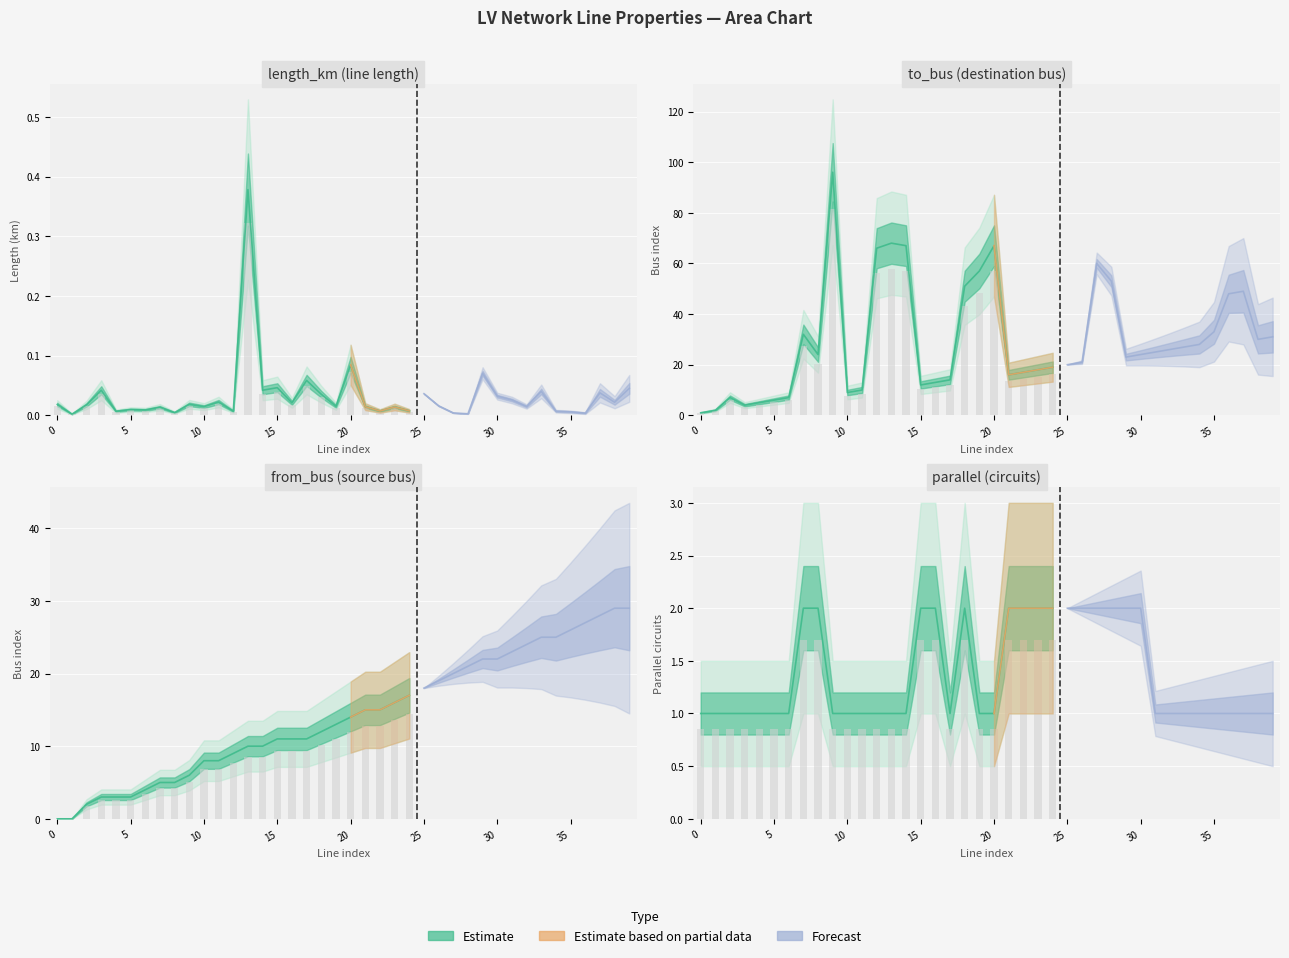

How many values in from_bus are above zero?

38